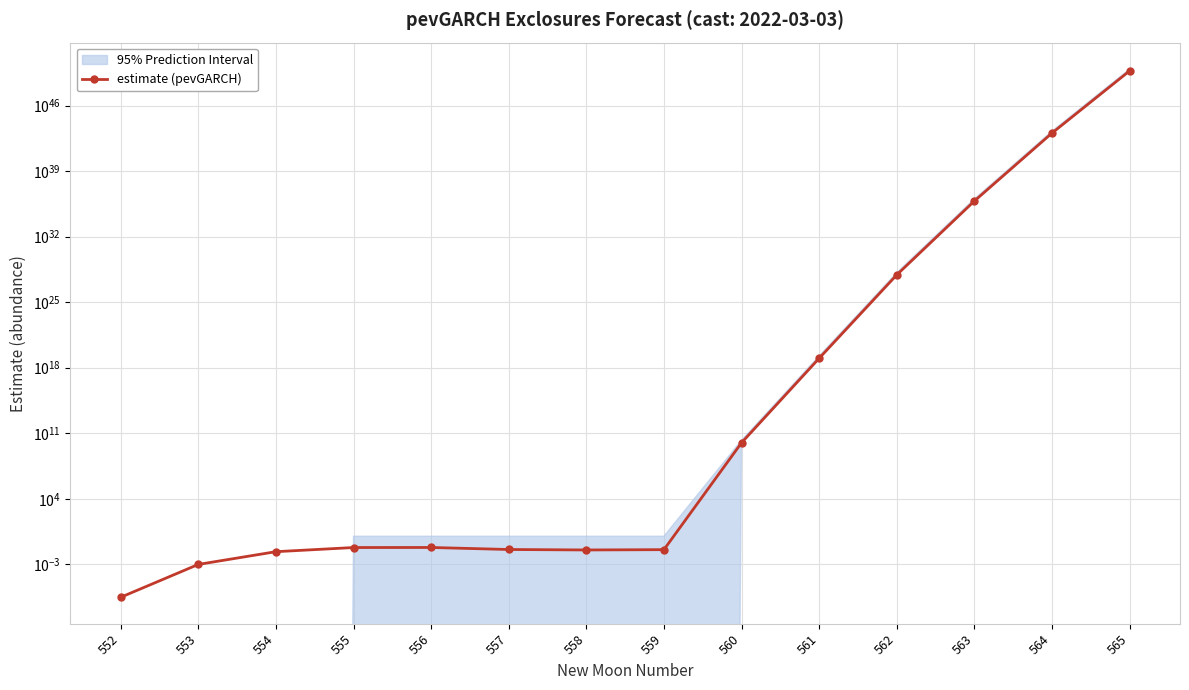

What is the average value?

3576407256260084471300237844919635315232264421376.0